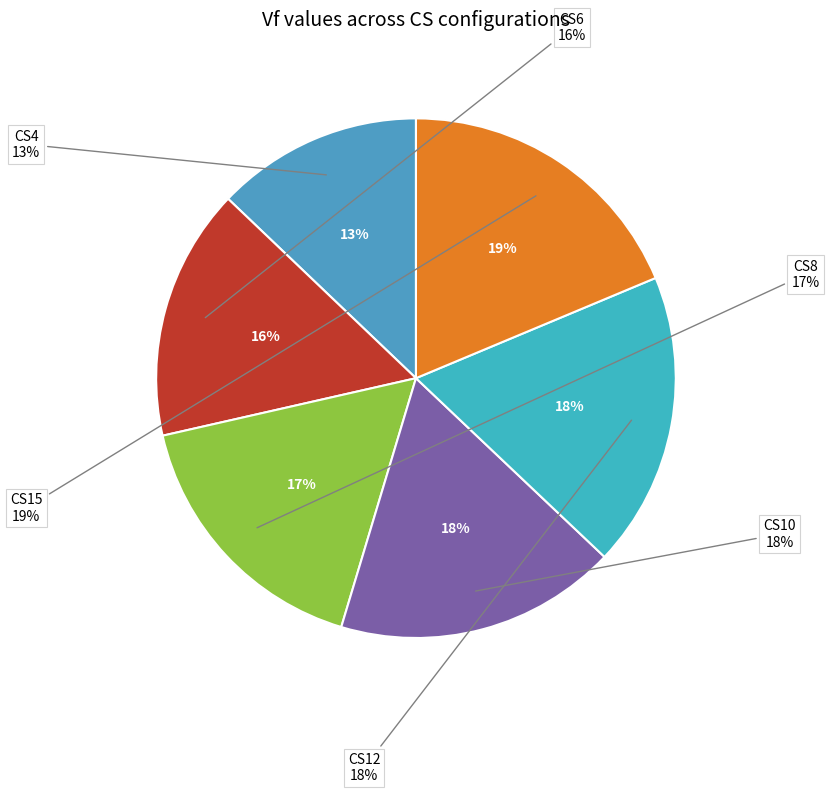

Combined, what portion of the pie is CS12 and CS10?

35.9%